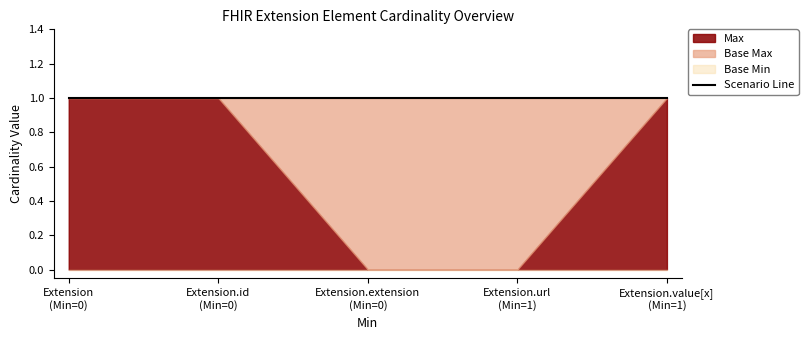

True or false: Base Min and Base Max intersect in this chart.

False